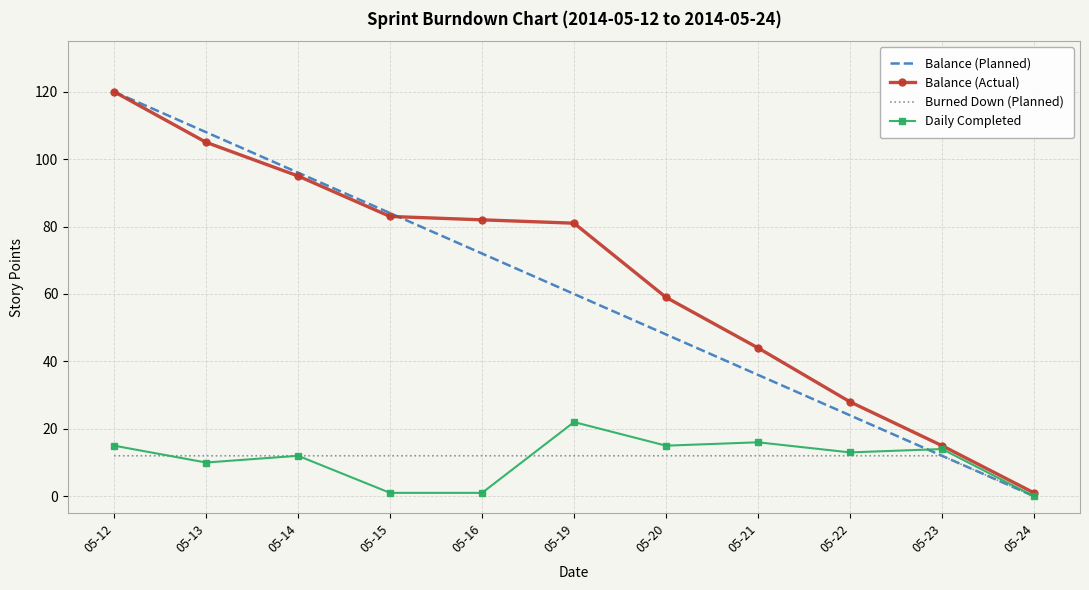

What is the maximum value for Balance (Actual)?

120